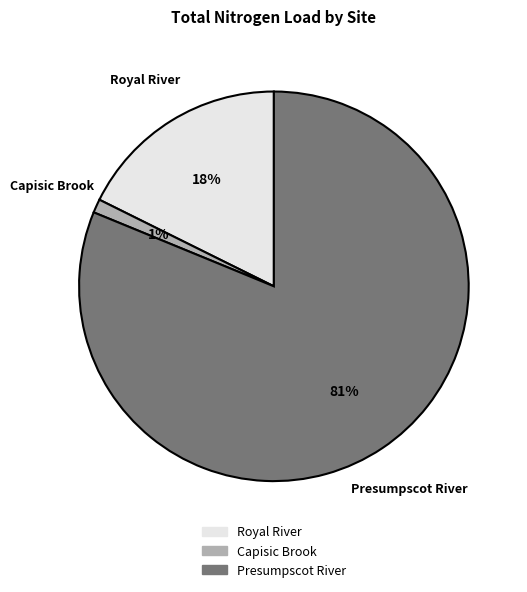

To the nearest percent, what is the difference between the largest and smallest slice percentages?

80%